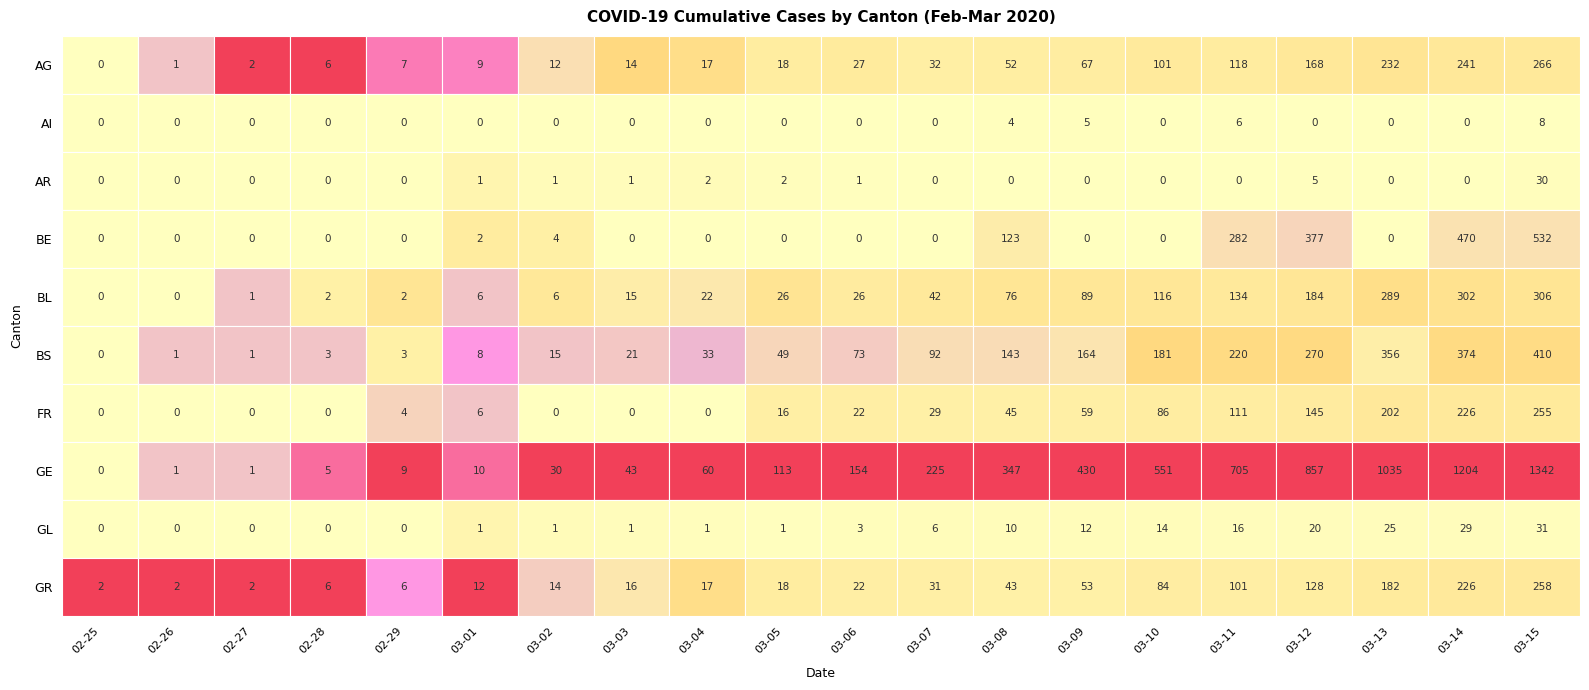

Which series changed the most between 2020-03-12 and 2020-03-15?

GE